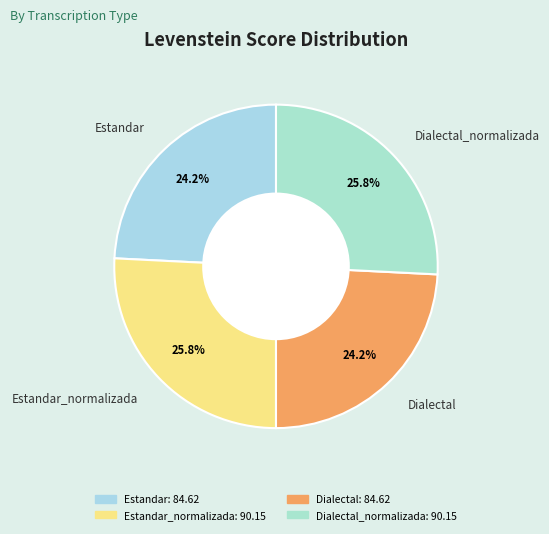

Count the number of slices in the pie.

4